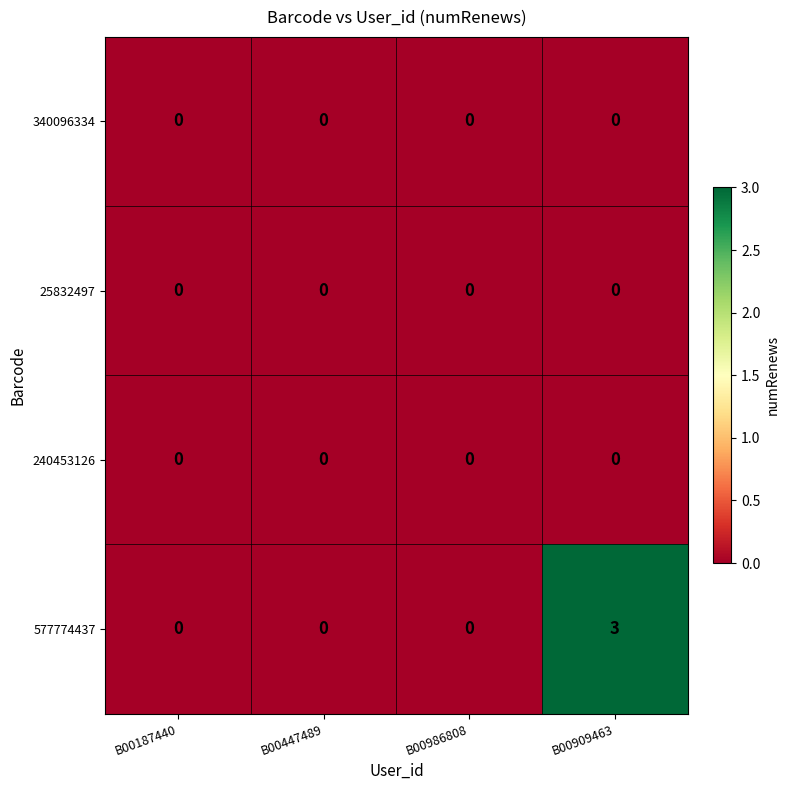

The 340096334 series shows 0 at B00986808. True or false?

True